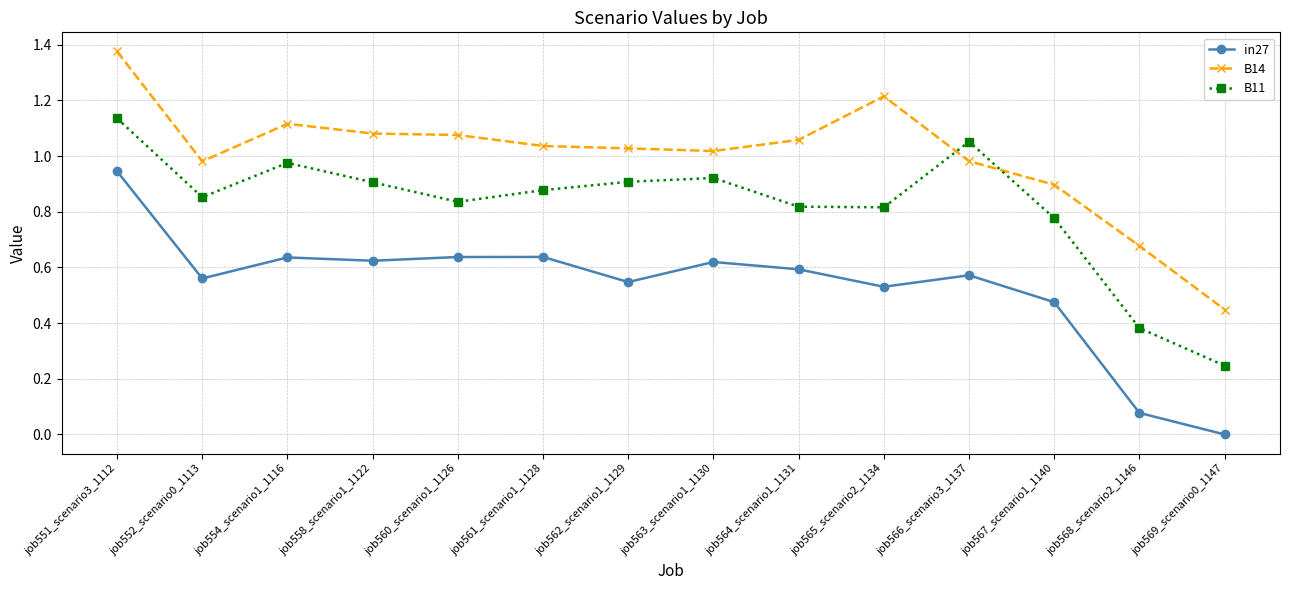

At which label does B14 first exceed 1?

job551_scenario3_1112